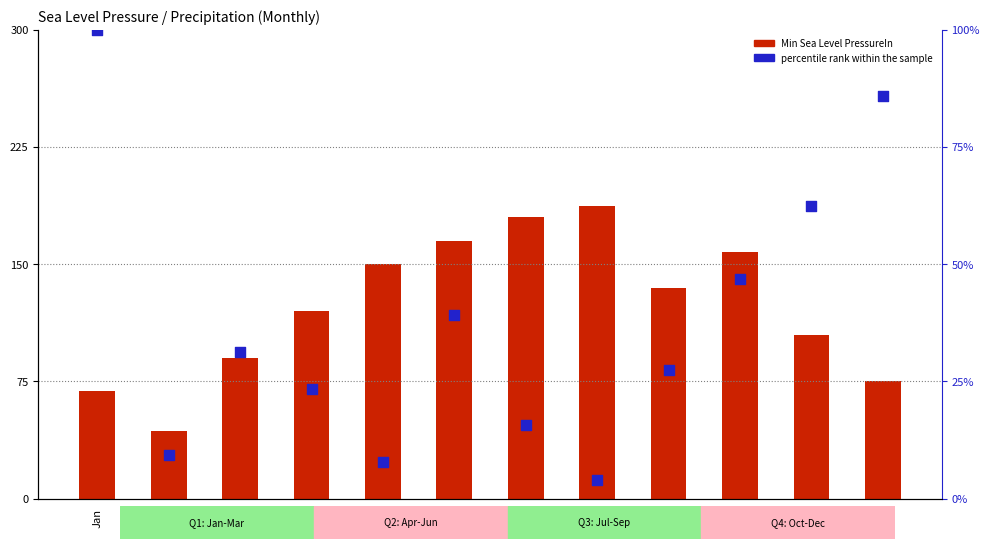

Which series has the largest total across all categories?

Min Sea Level PressureIn